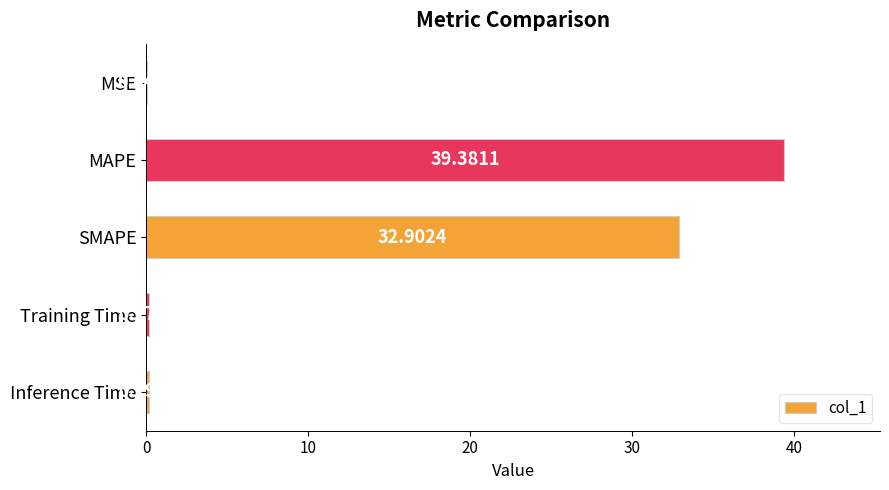

What is the sum of the values at Training Time and Inference Time?

0.4